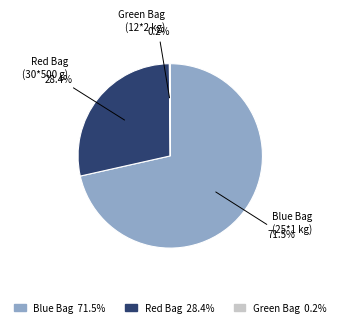

What is the largest slice in the pie chart?

Blue Bag (25*1 kg)